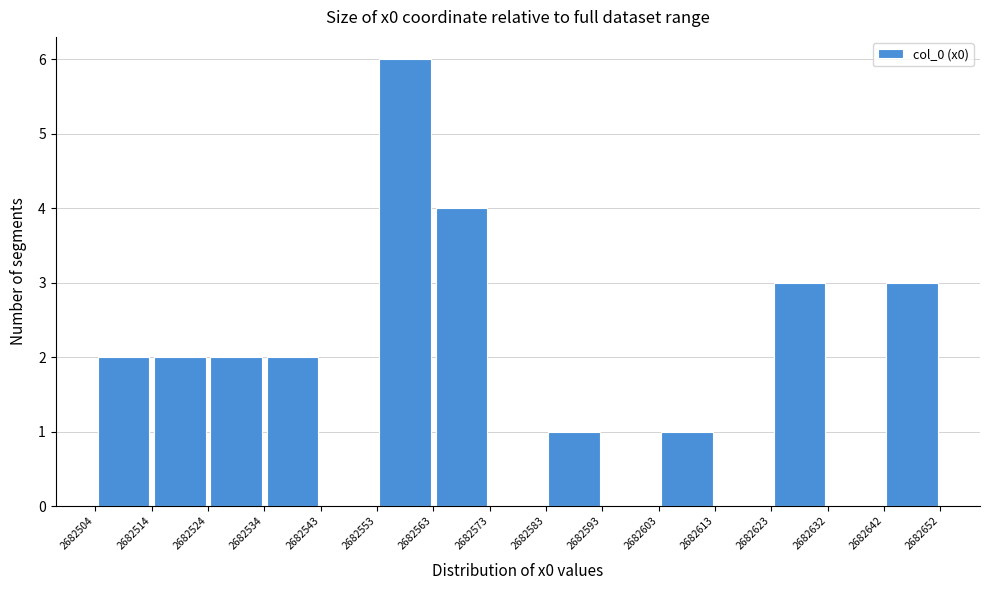

Reading left to right, list every bar in this chart as the range it spans on the x-axis followed by its height. The values are not printed on the chart, so give them approximately, as read against the axis.

2682504 to 2682514: 2
2682514 to 2682524: 2
2682524 to 2682534: 2
2682534 to 2682543: 2
2682543 to 2682553: 0
2682553 to 2682563: 6
2682563 to 2682573: 4
2682573 to 2682583: 0
2682583 to 2682593: 1
2682593 to 2682603: 0
2682603 to 2682613: 1
2682613 to 2682623: 0
2682623 to 2682632: 3
2682632 to 2682642: 0
2682642 to 2682652: 3